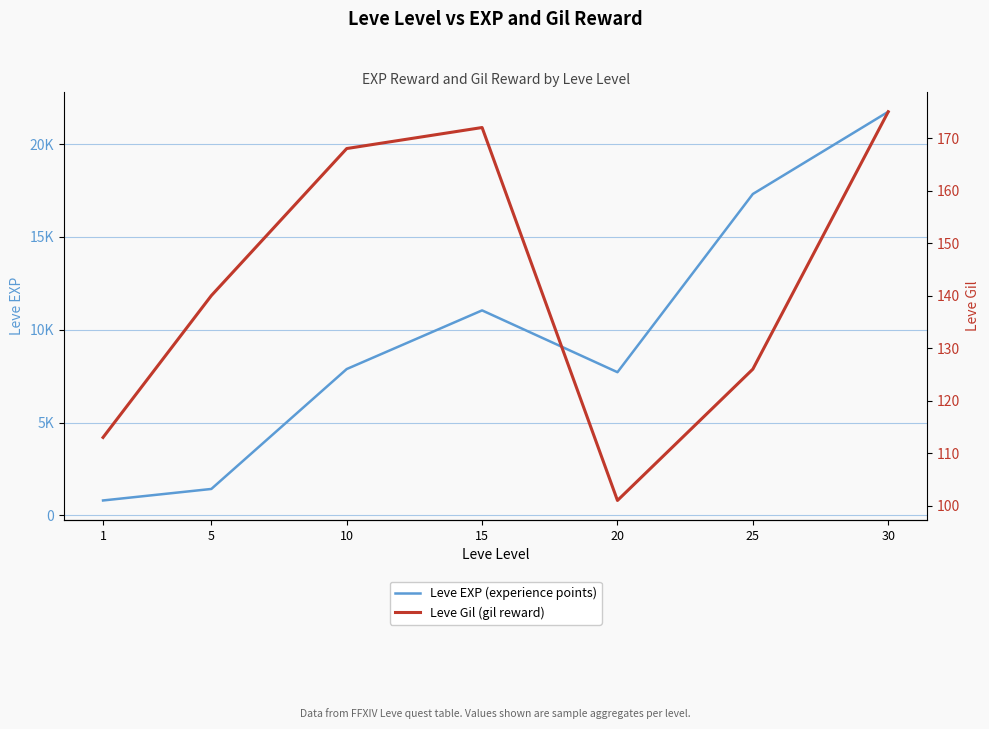

What are all the series names shown in the legend?

Leve EXP (experience points), Leve Gil (gil reward)